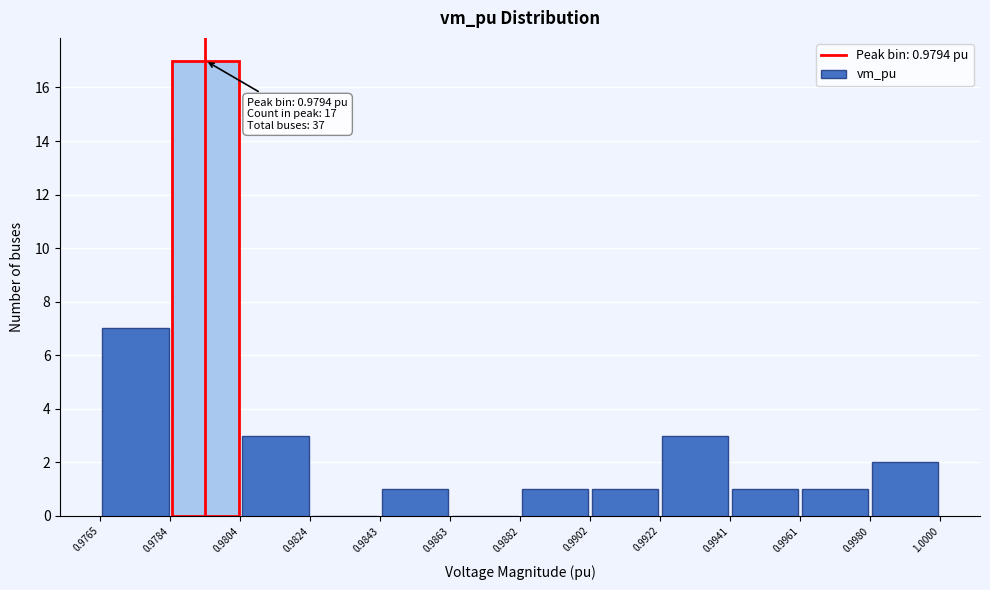

Which range on the x-axis has the tallest bar?

0.9784 to 0.9804